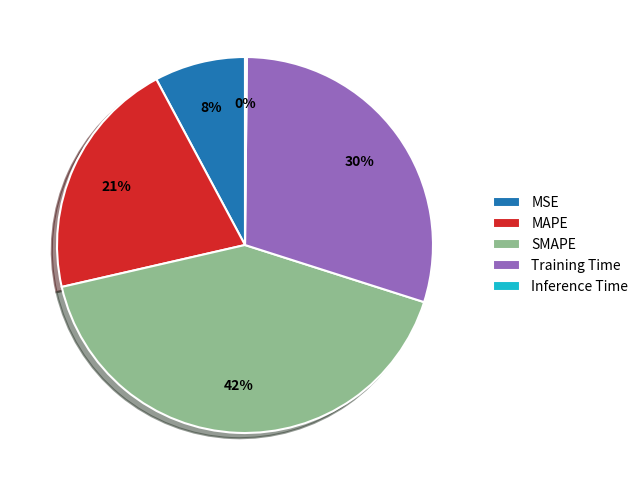

To the nearest percent, what is the difference between the MAPE and Training Time slice percentages?

9%